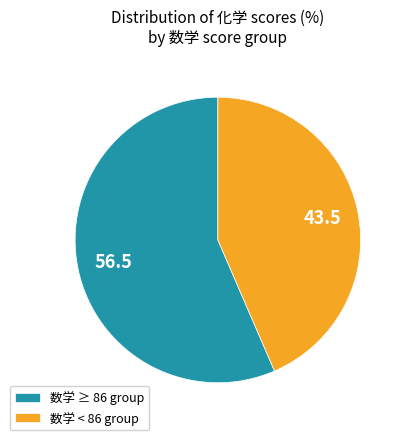

Combined, do 数学 < 86 group and 数学 ≥ 86 group account for over 50%?

Yes